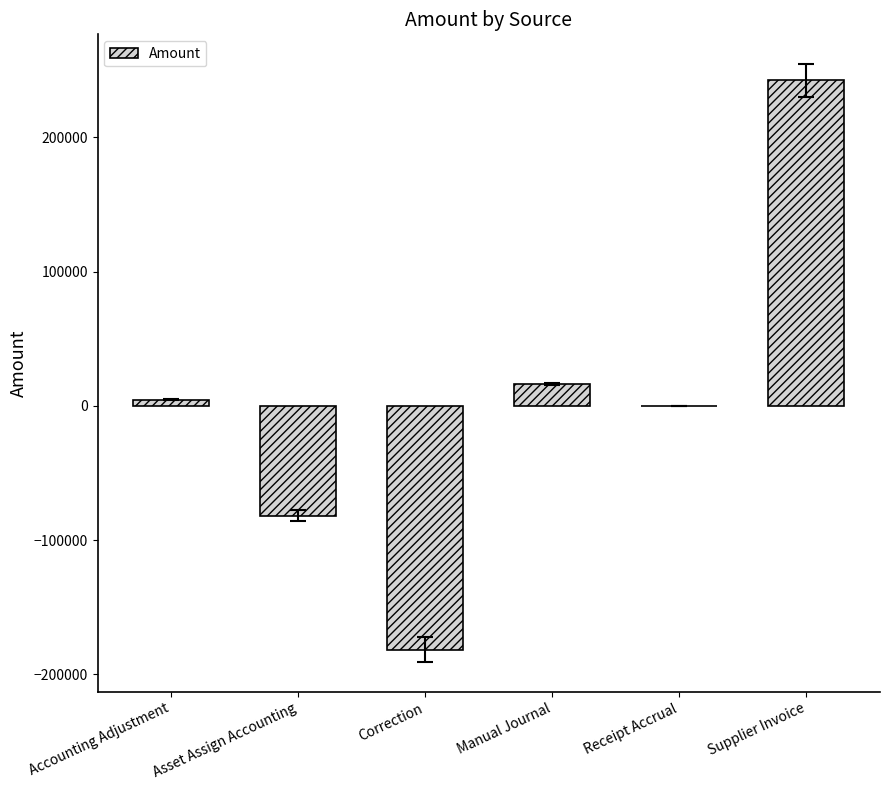

Are the bars horizontal?

No